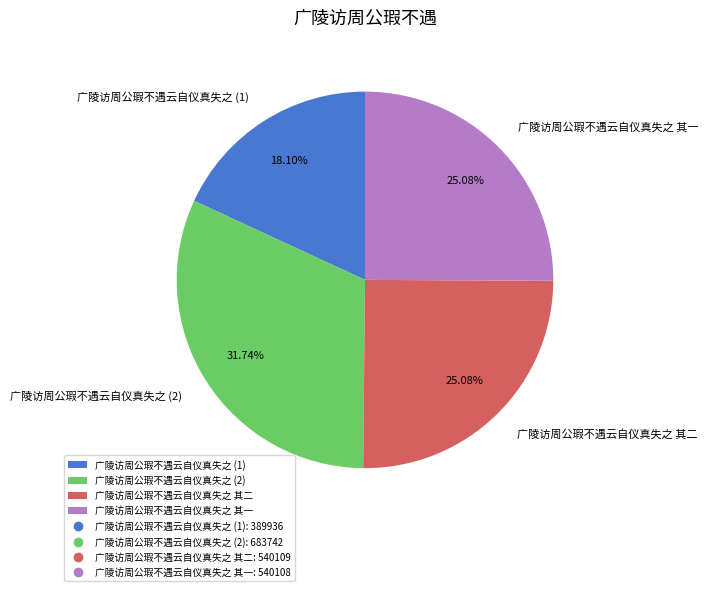

Is there a majority slice in this chart?

No